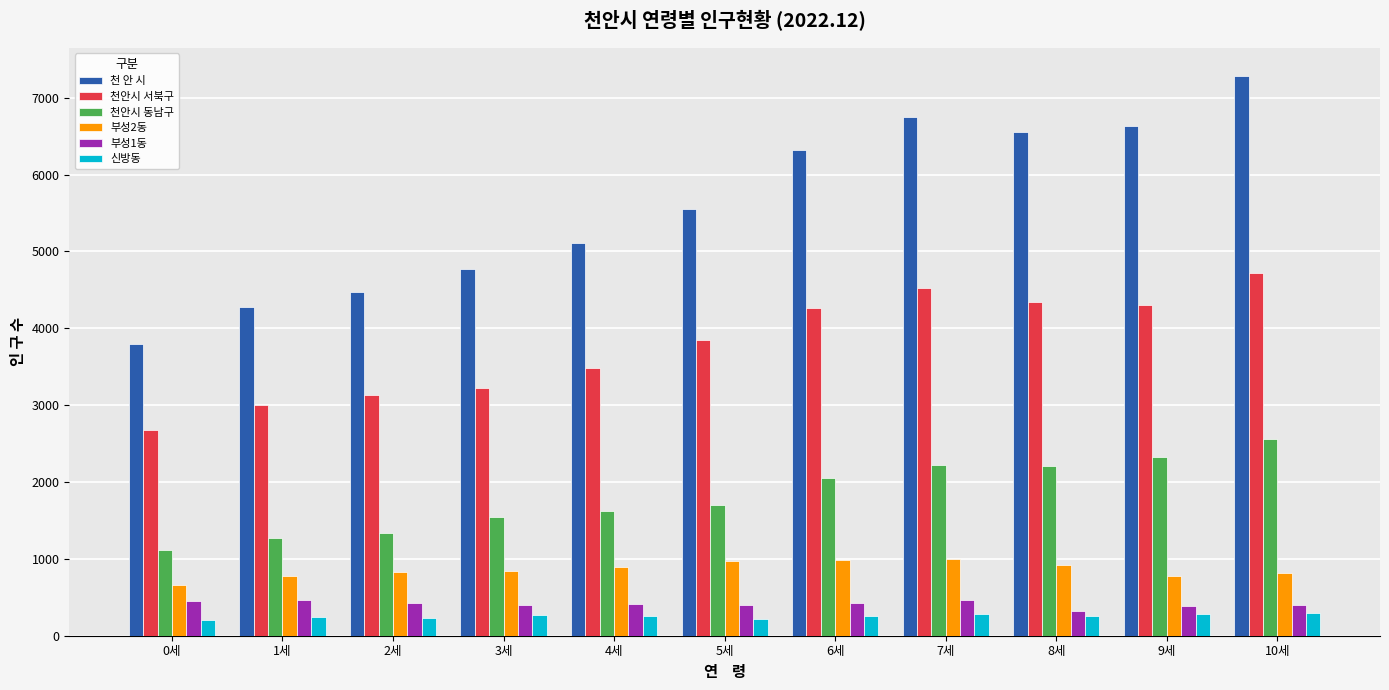

The 천 안 시 series shows 7834 at 3세. True or false?

False